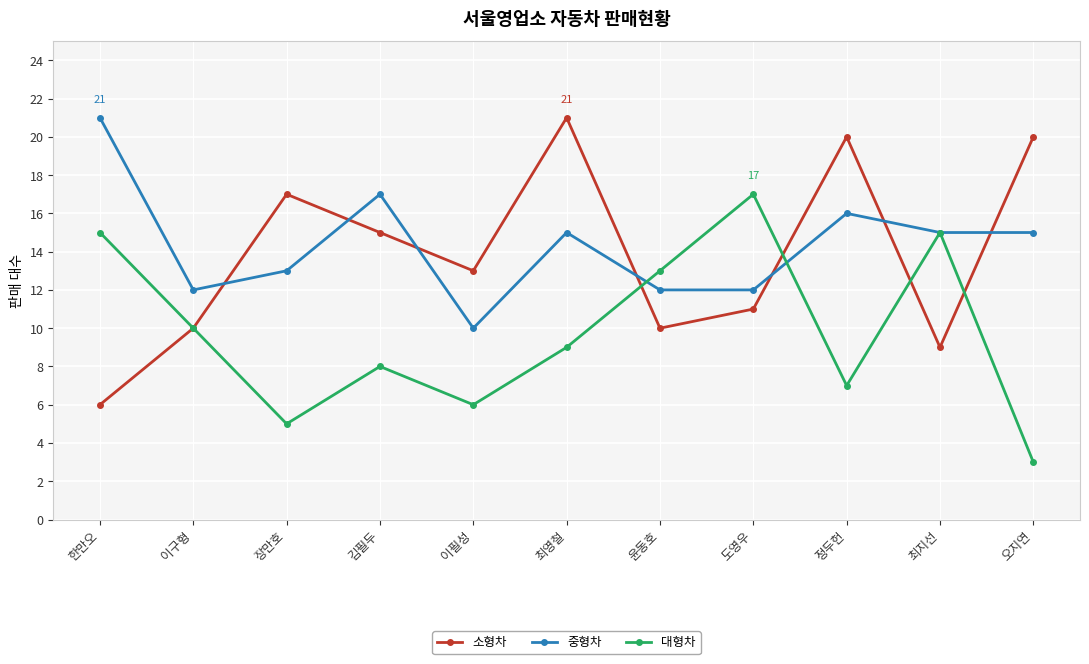

Rank the series at 장만호 from highest to lowest value.

소형차, 중형차, 대형차